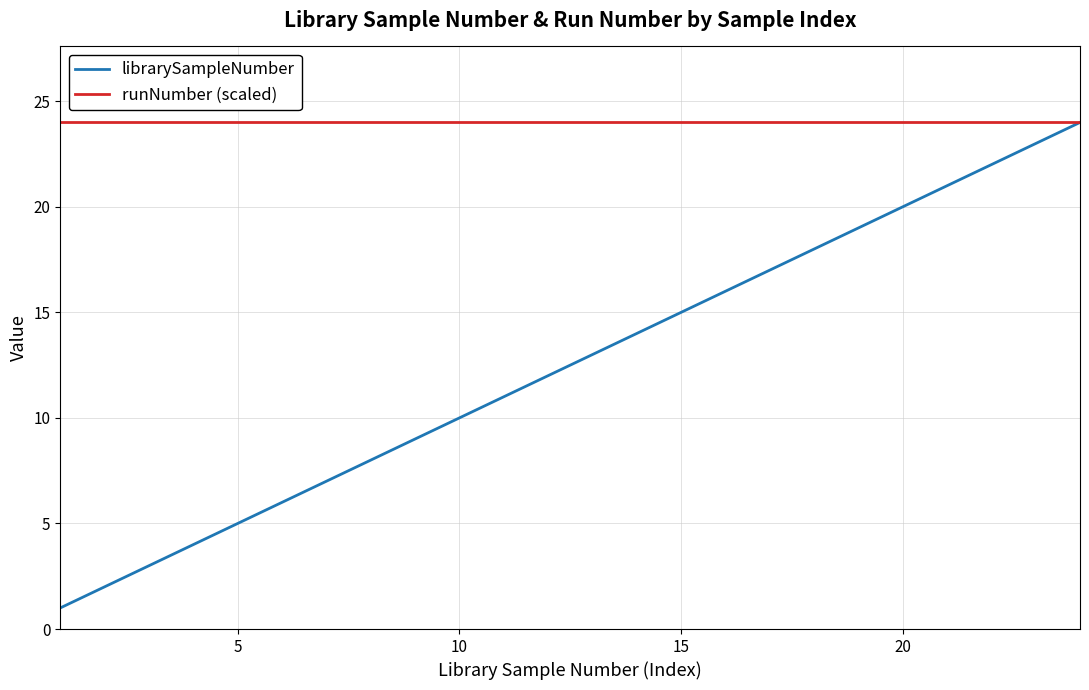

Reading right to left, extract all data points from this chart.

librarySampleNumber: 24	23	22	21	20	19	18	17	16	15	14	13	12	11	10	9	8	7	6	5	4	3	2	1
runNumber (scaled): 24	24	24	24	24	24	24	24	24	24	24	24	24	24	24	24	24	24	24	24	24	24	24	24